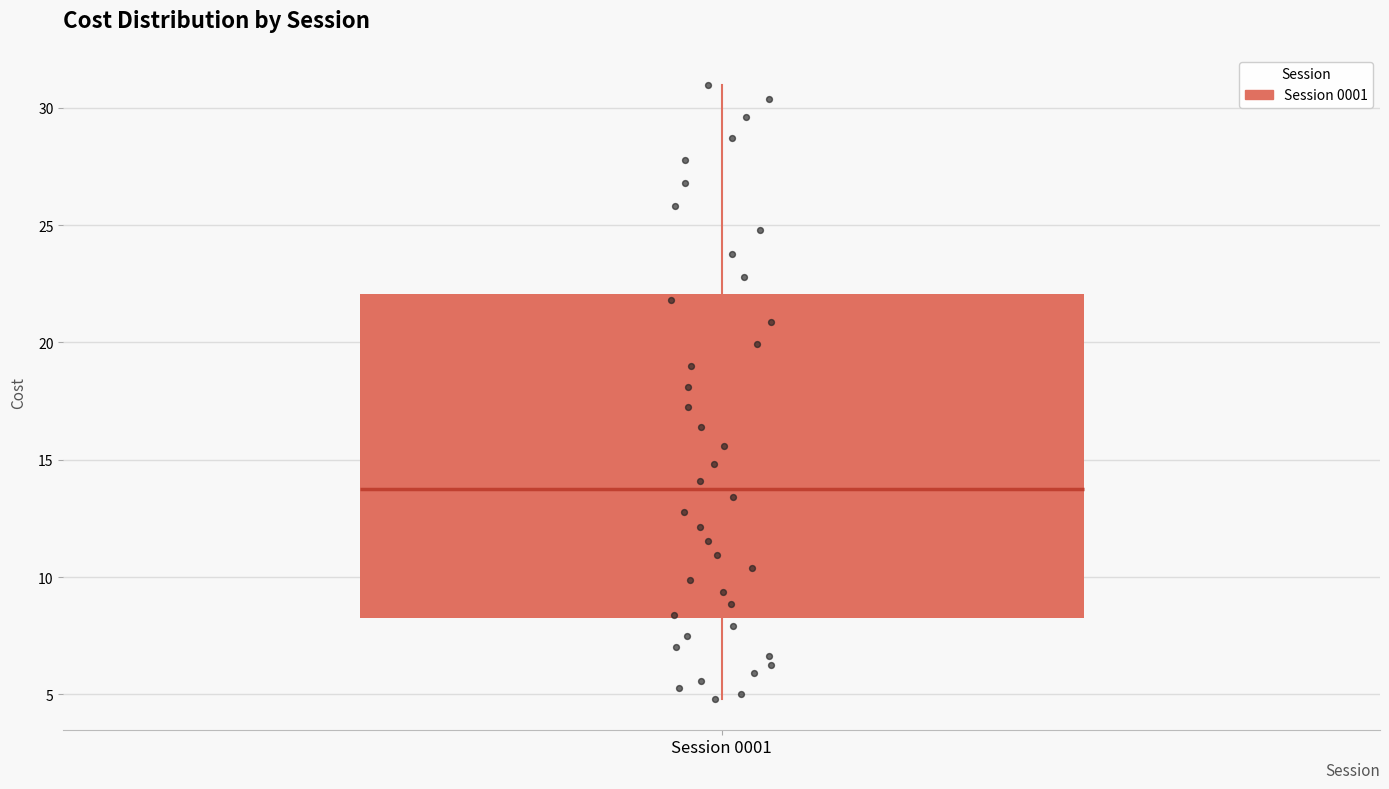

Where is the lower edge of the box for Session 0001 on the y-axis? The values are not printed on the chart, so give them approximately, as read against the axis.

8.5